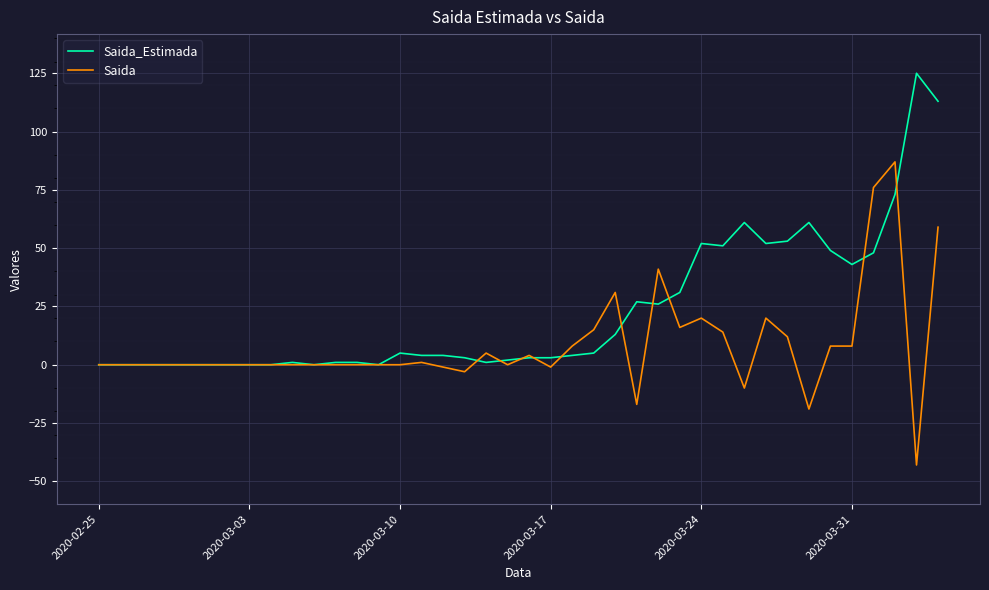

What is the smallest value displayed?

-43